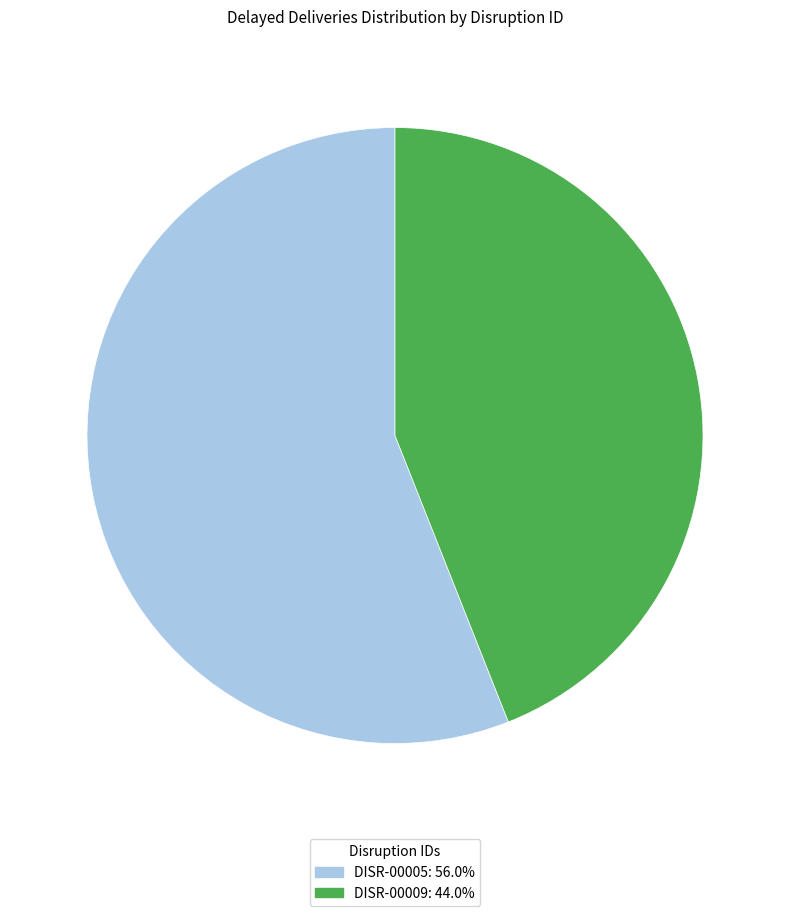

Is the sum of DISR-00009 and DISR-00005 greater than half?

Yes